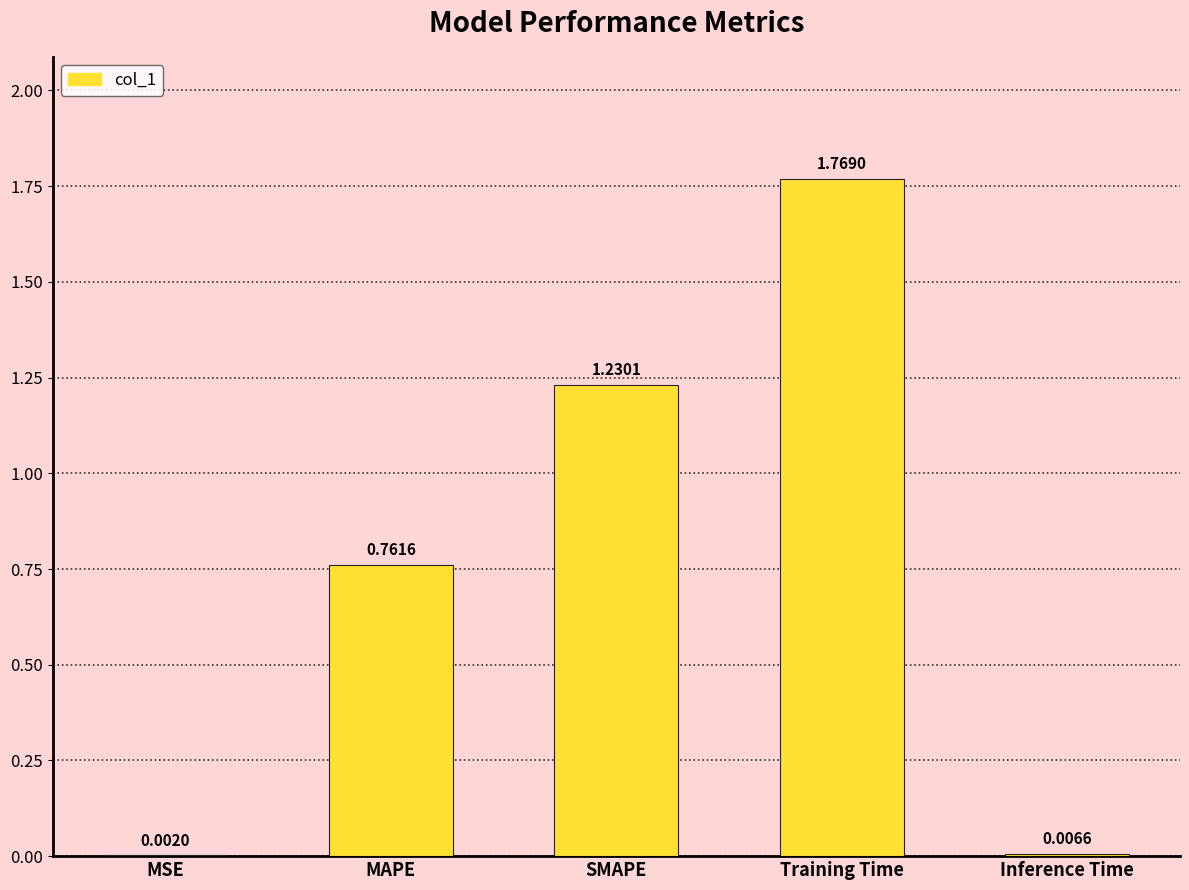

The chart shows a value of 0.4 at Training Time. True or false?

False